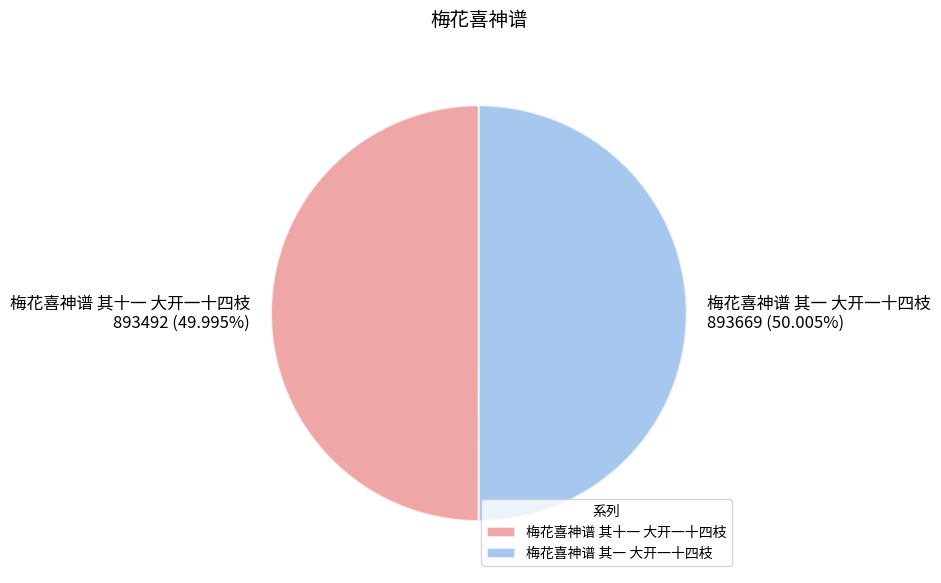

Does any single category account for the majority?

Yes